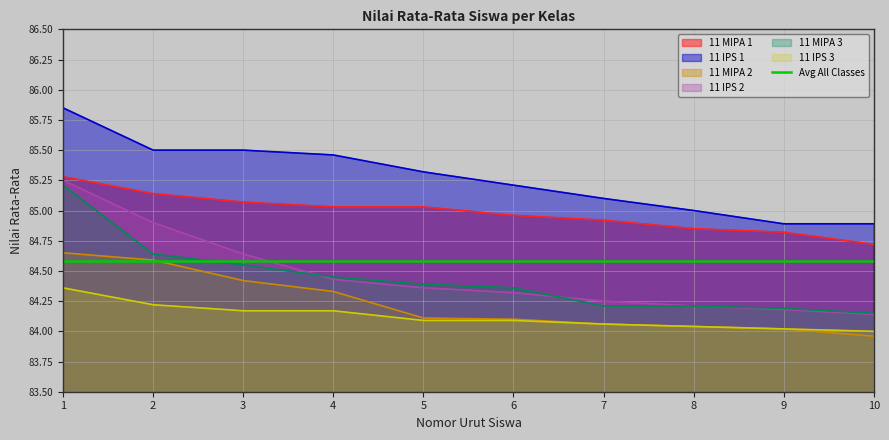

At how many categories does at least one series exceed 85?

7